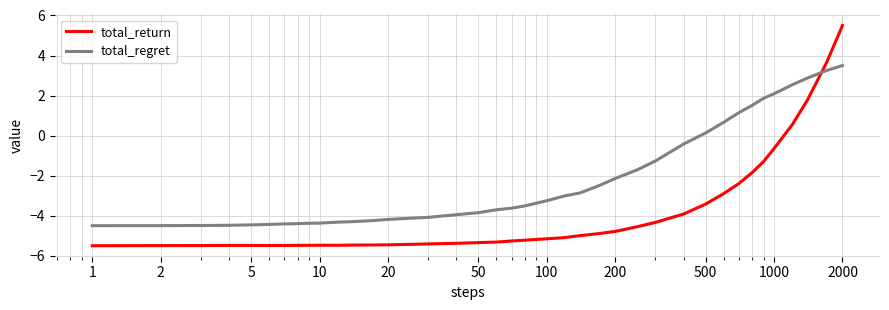

What is the difference between the maximum and minimum values in the total_return series?

11.0